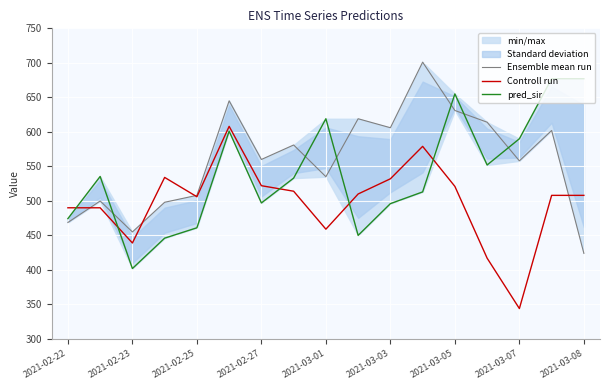

True or false: Controll run has more than 0 points higher than both neighbors.

True